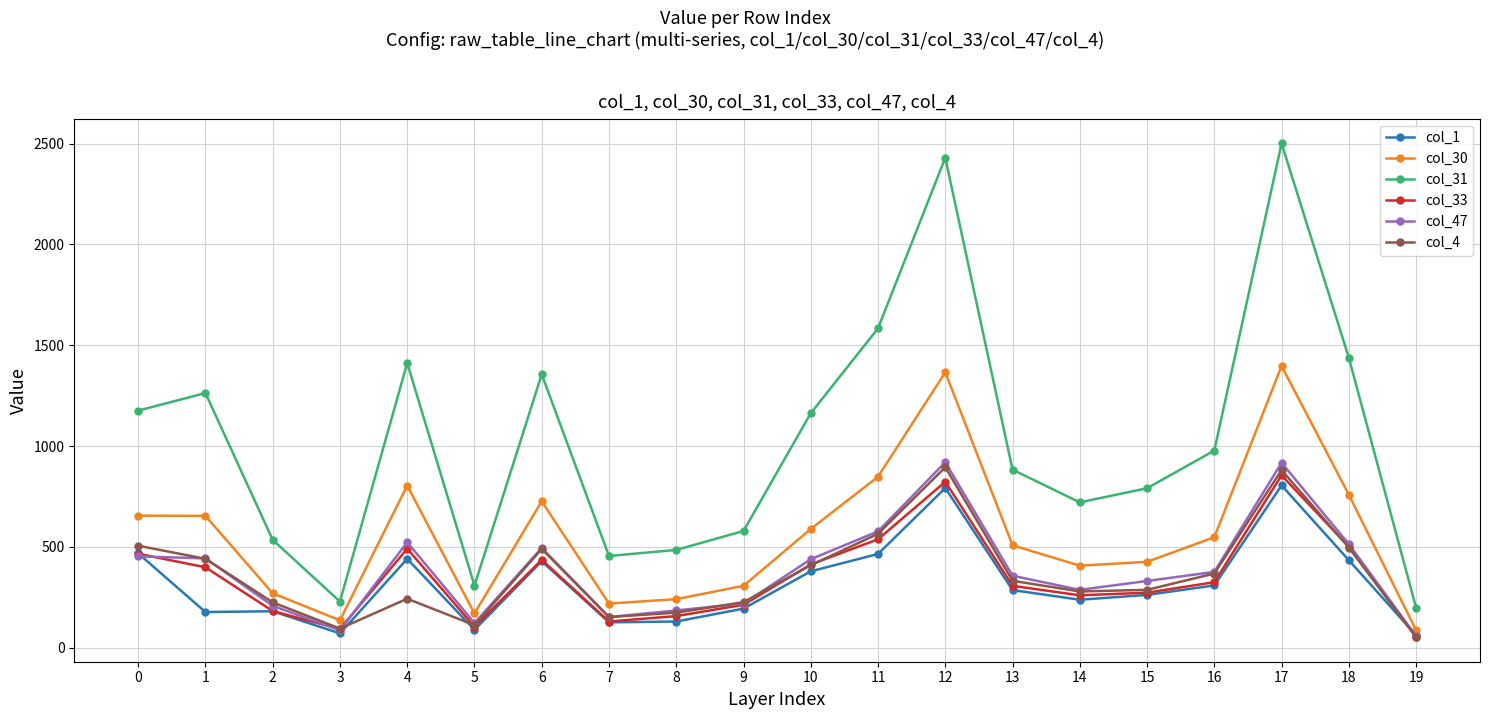

True or false: col_33 and col_31 cross at least once.

False